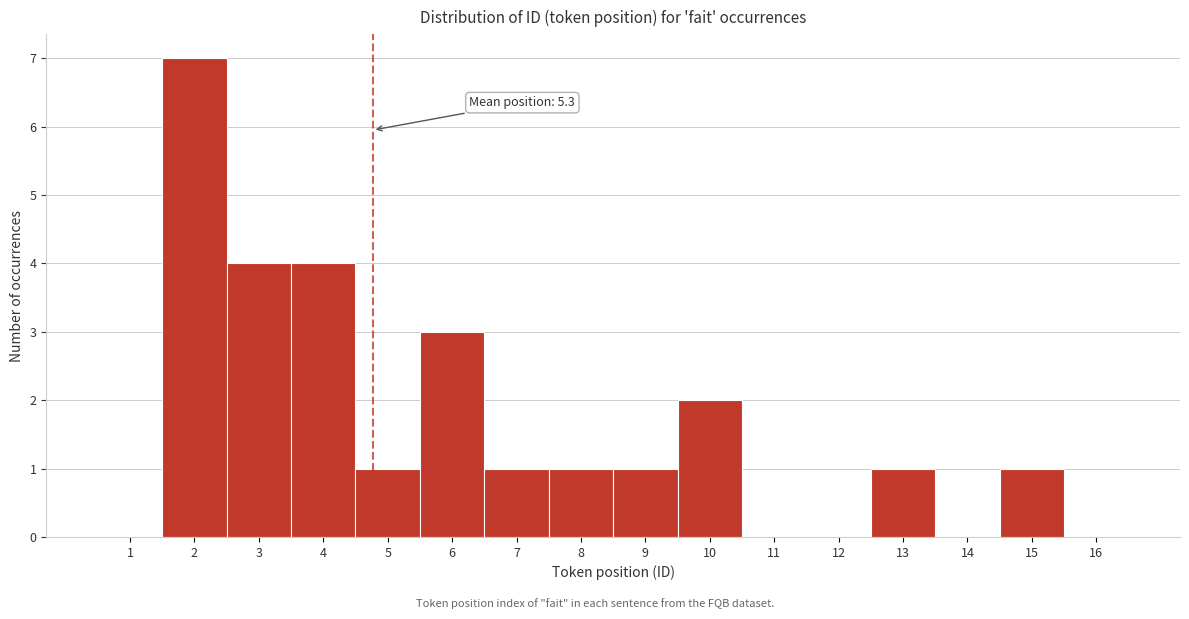

Reading right to left, extract all data points from this chart.

16=0	15=1	14=0	13=1	12=0	11=0	10=2	9=1	8=1	7=1	6=3	5=1	4=4	3=4	2=7	1=0